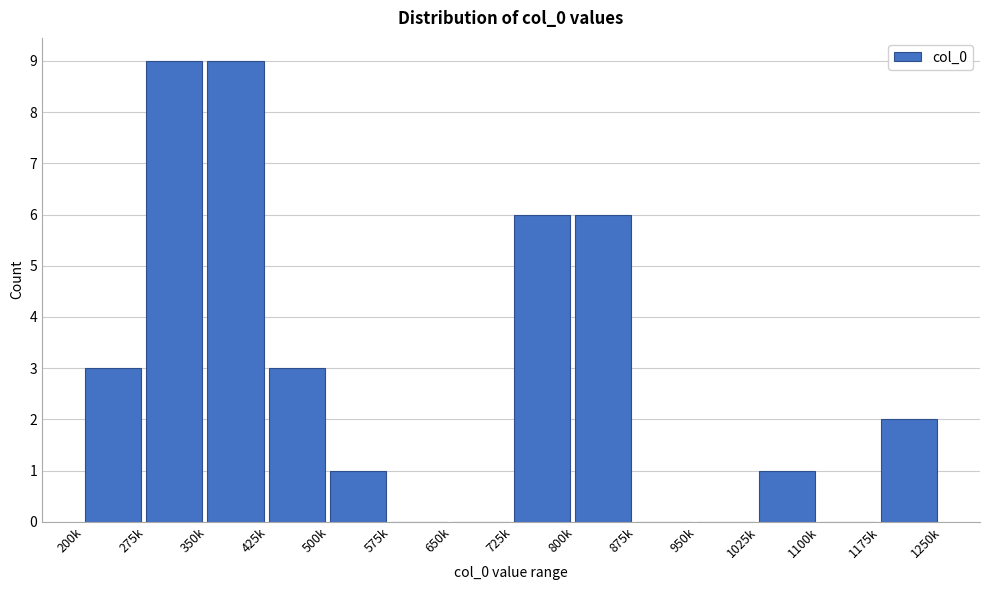

Reading left to right, transcribe all the data shown in this chart.

200k=3	275k=9	350k=9	425k=3	500k=1	575k=0	650k=0	725k=6	800k=6	875k=0	950k=0	1025k=1	1100k=0	1175k=2